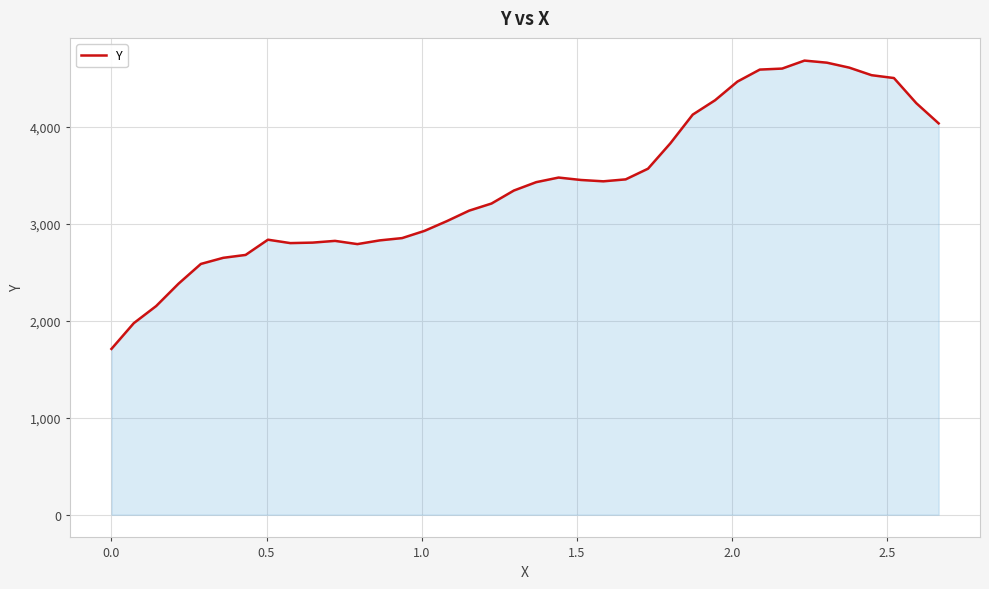

What is the smallest value displayed?

1709.0